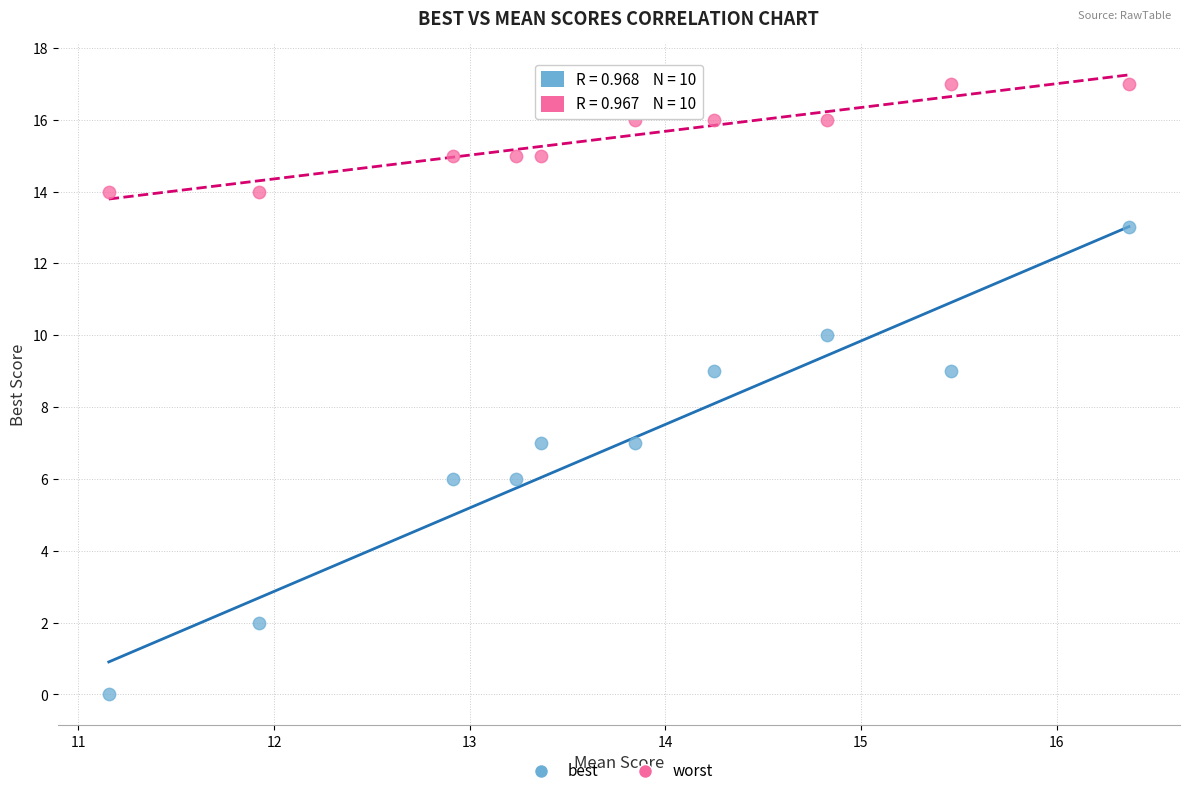

Which series contains the lowest Y value?

best